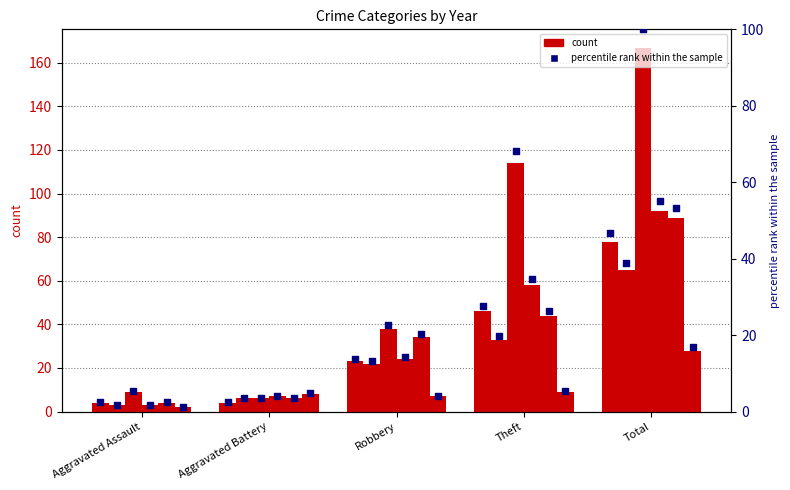

At which category is the sum across all series the highest?

Total